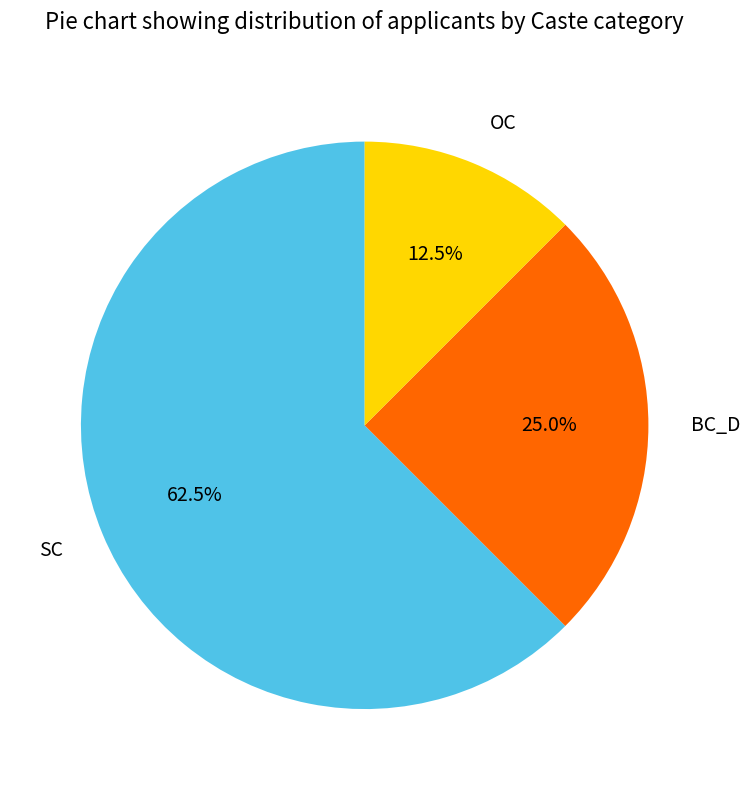

Which category accounts for the majority?

SC